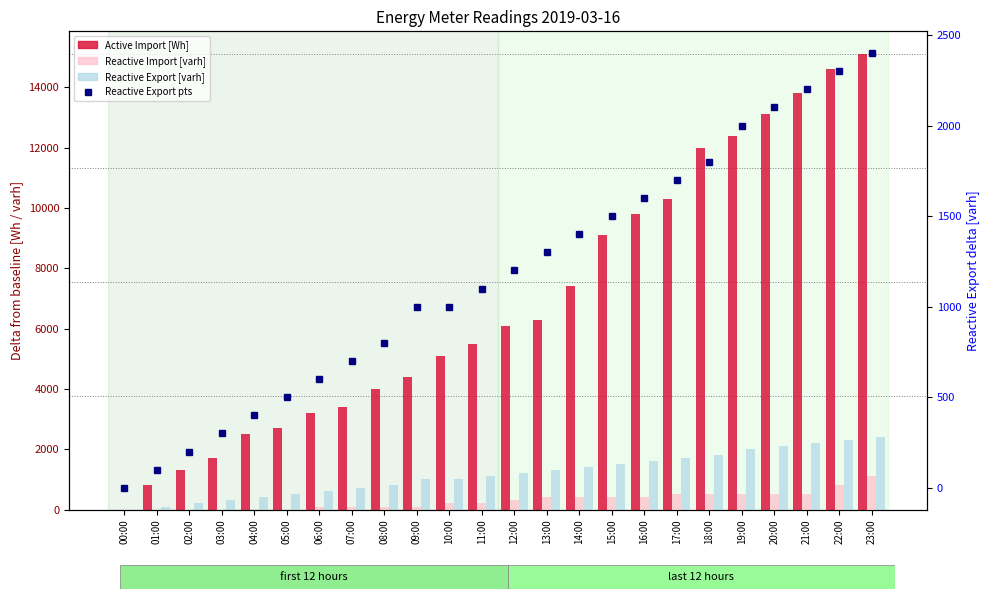

At how many categories does at least one series exceed 2261?

20